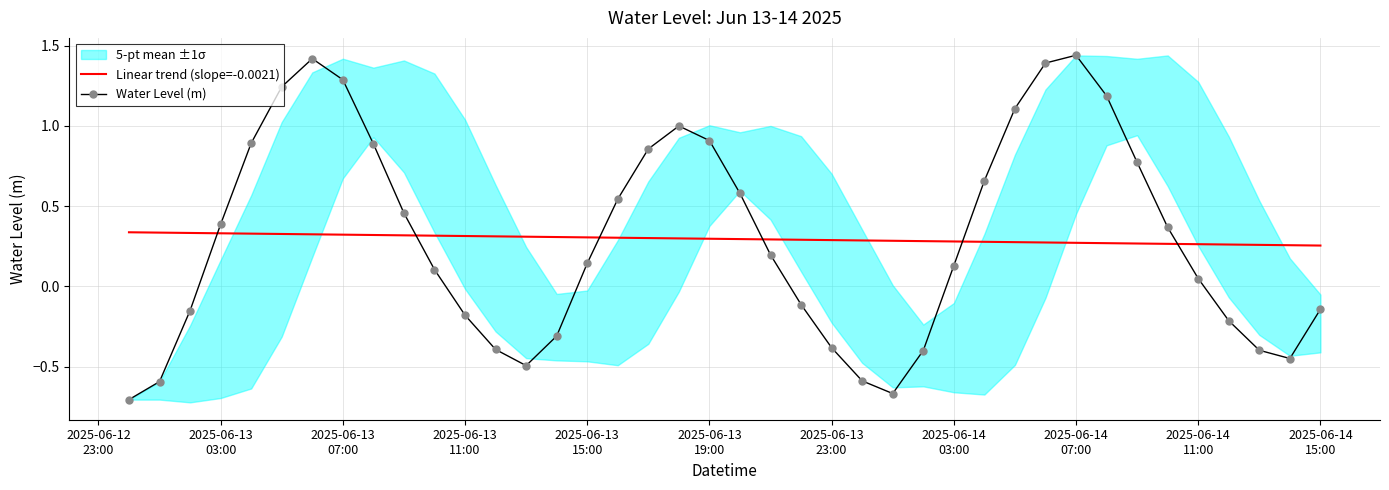

True or false: Linear trend (slope=-0.0021) and Water Level (m) intersect in this chart.

True